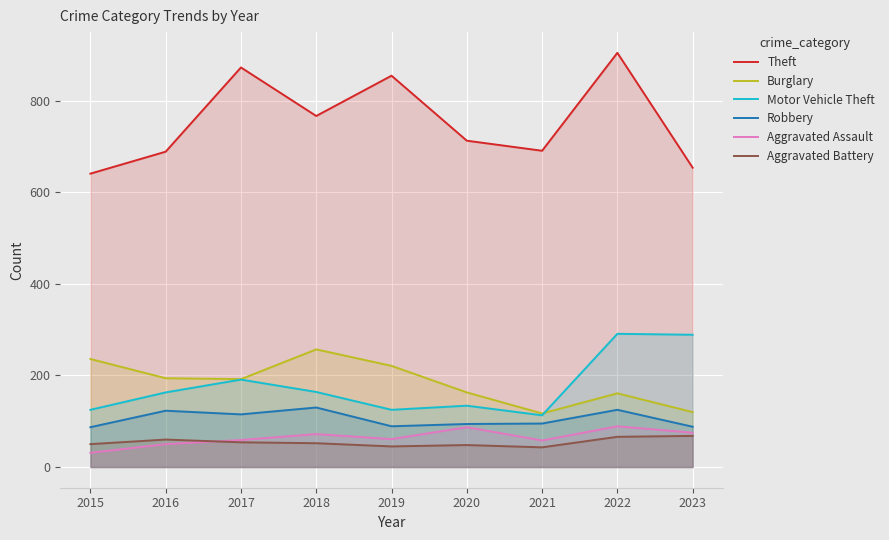

How many lines are shown in the chart?

6